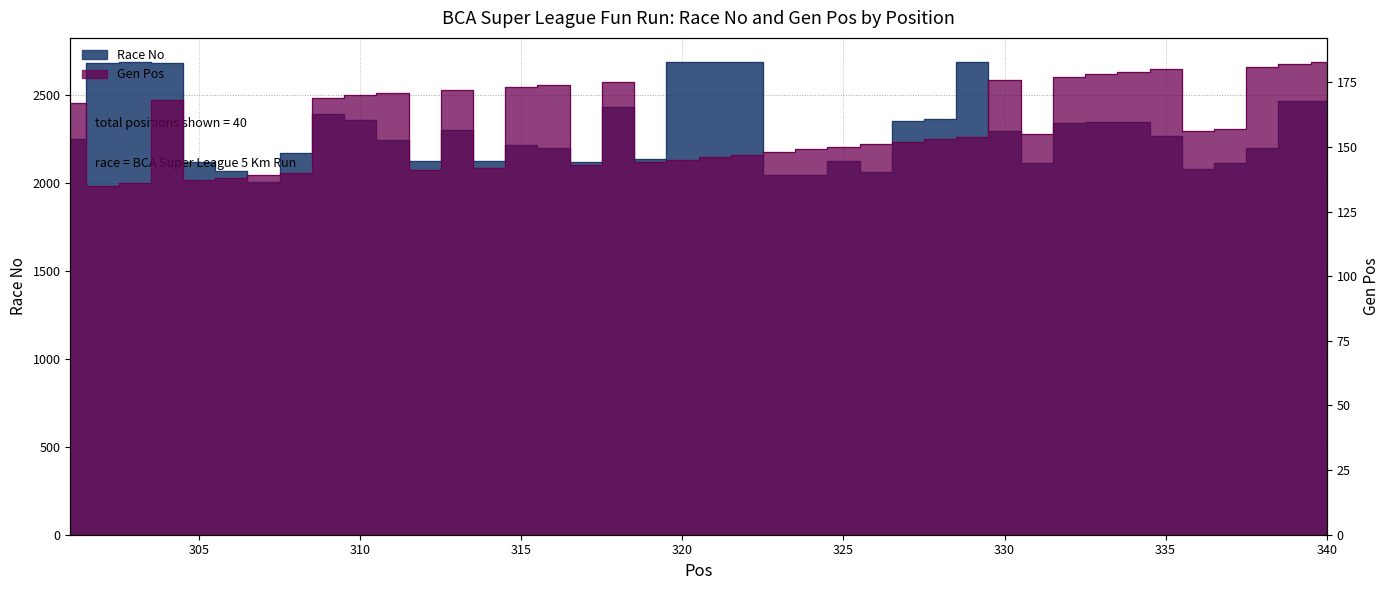

What is the sum of all Gen Pos values?

6333